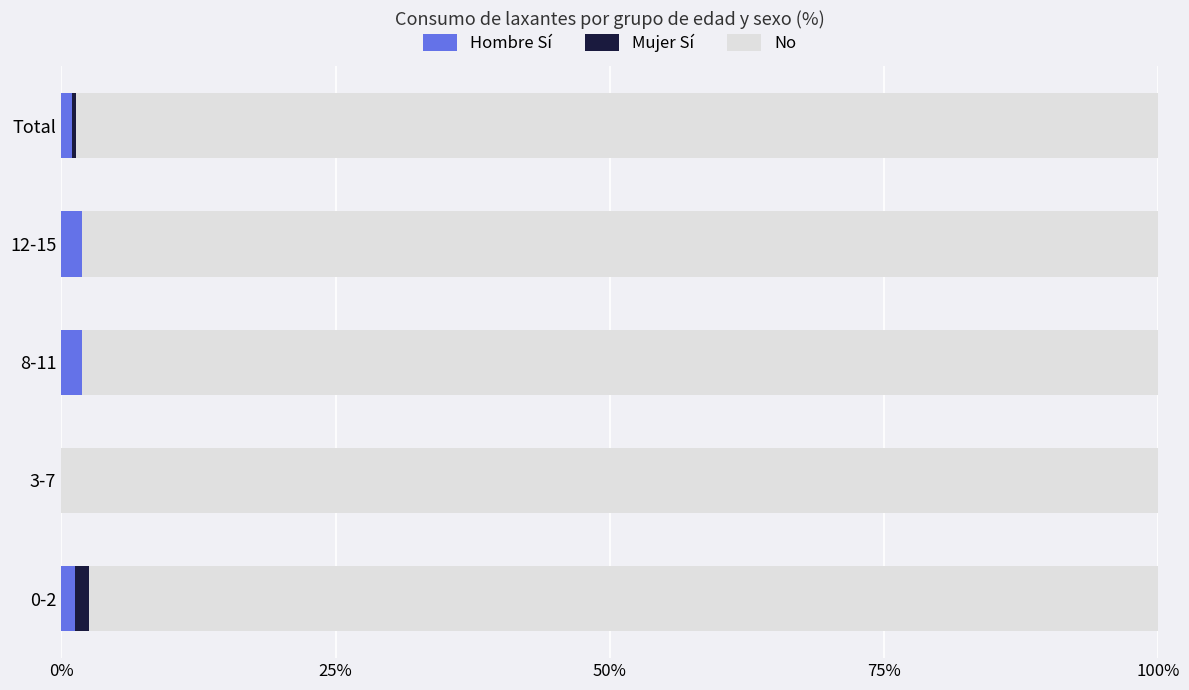

What is the total value across all series at 3-7?

100.0